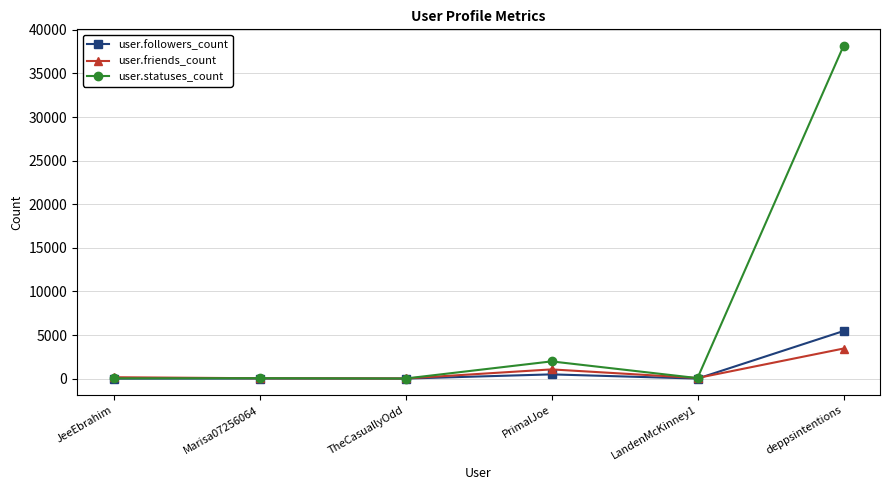

What is the label of the 3rd point from the right?

PrimalJoe